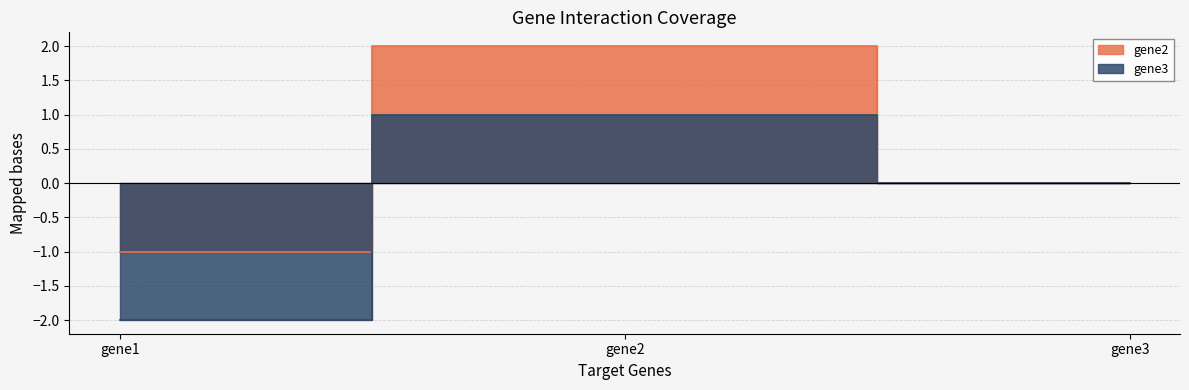

Reading left to right, extract all data points from this chart.

gene2: gene1=-1	gene2=2	gene3=0
gene3: gene1=-2	gene2=1	gene3=0